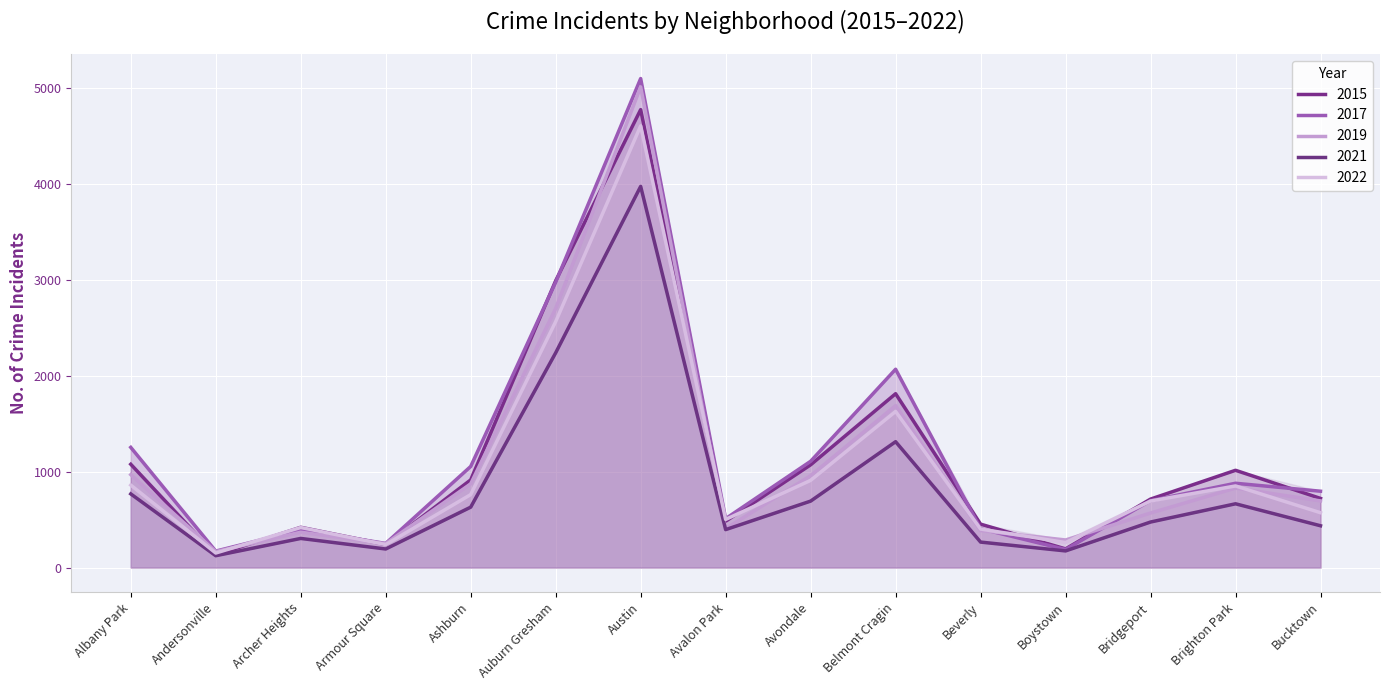

The 2017 series shows 4660 at Auburn Gresham. True or false?

False